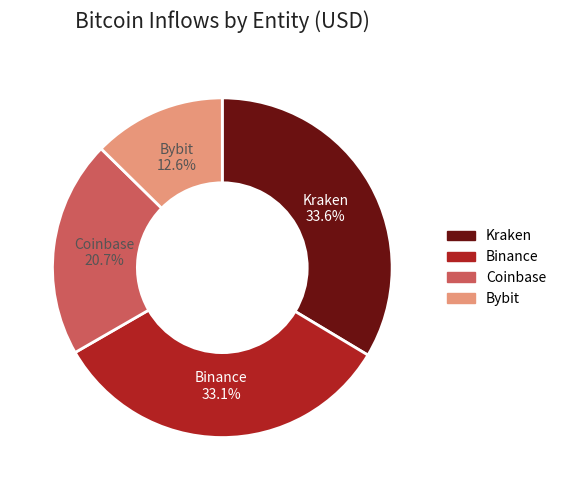

Which slice is the smallest?

Bybit